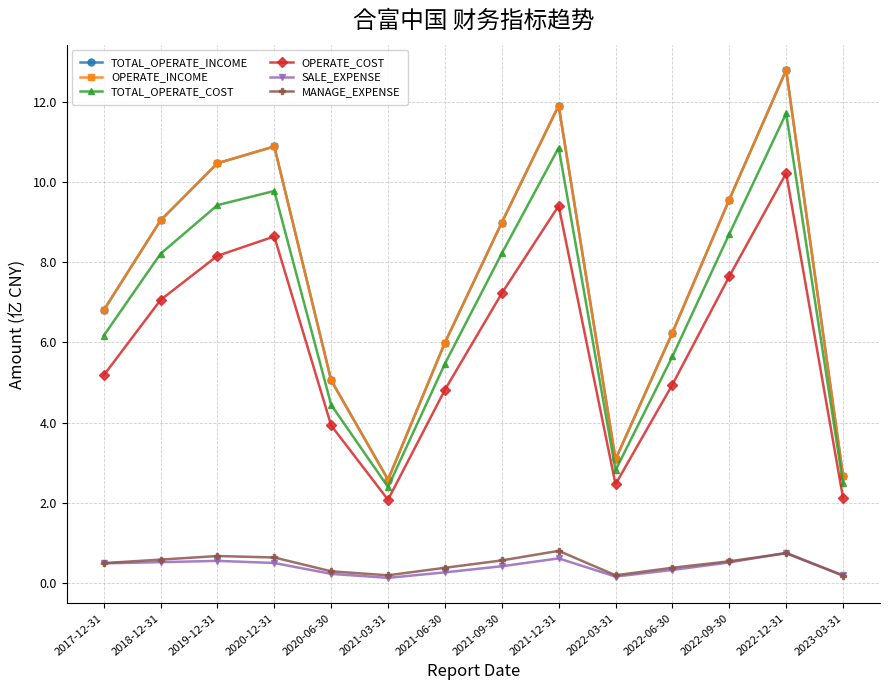

What is the value of the SALE_EXPENSE point at the 5th from the left?

0.2